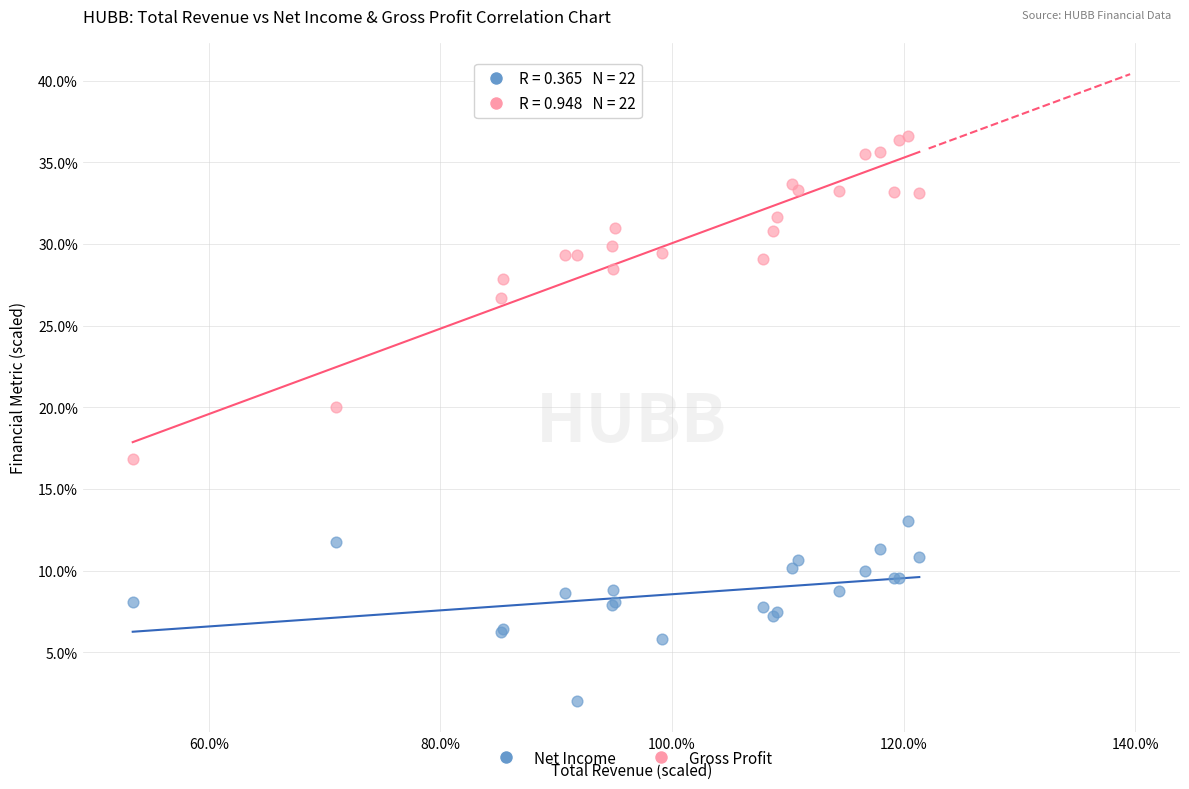

What are all the series names shown in the legend?

Net Income, Gross Profit